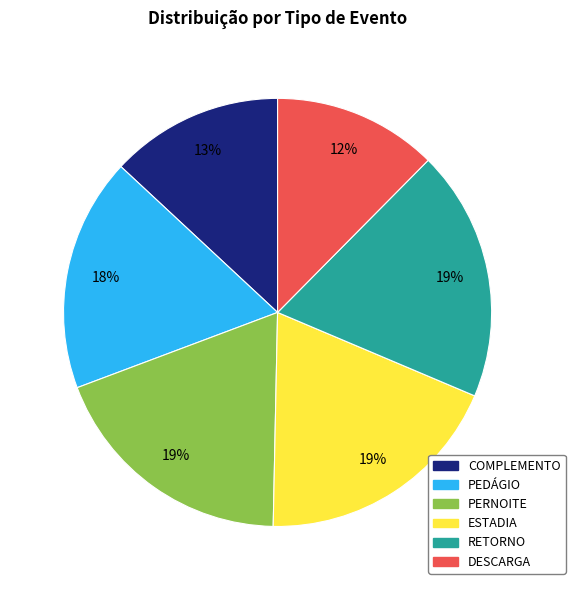

Which has a higher value, COMPLEMENTO or PEDÁGIO?

PEDÁGIO